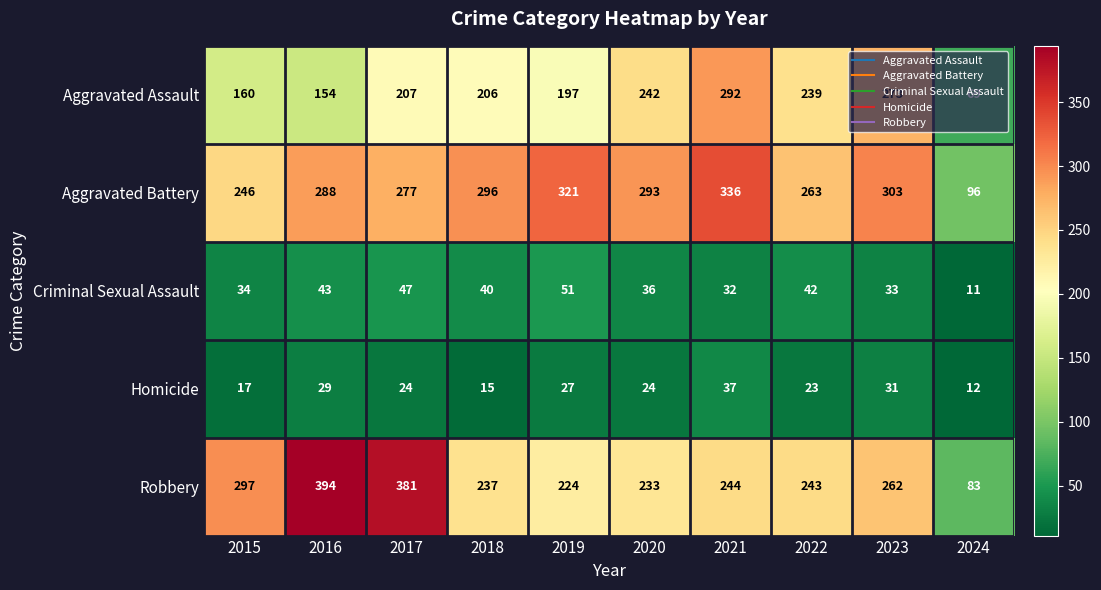

At which category is the sum across all series the highest?

2021